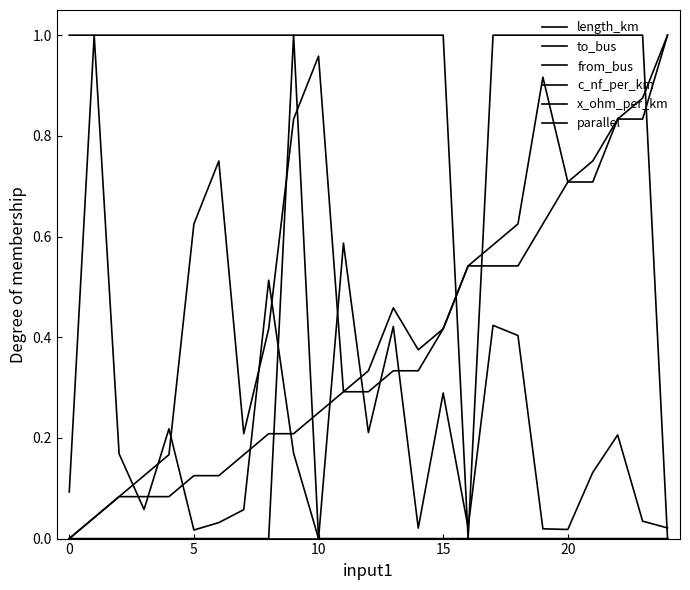

Is this an area chart (filled region under the line)?

No